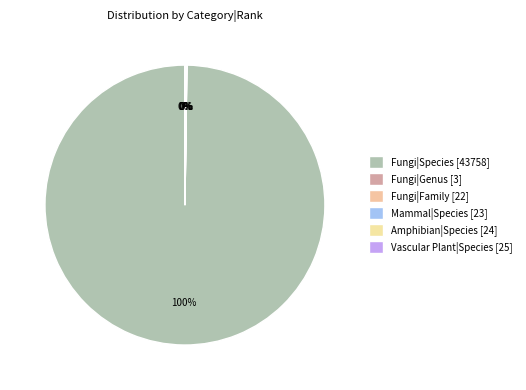

Which has a higher value, Amphibian|Species or Fungi|Species?

Fungi|Species